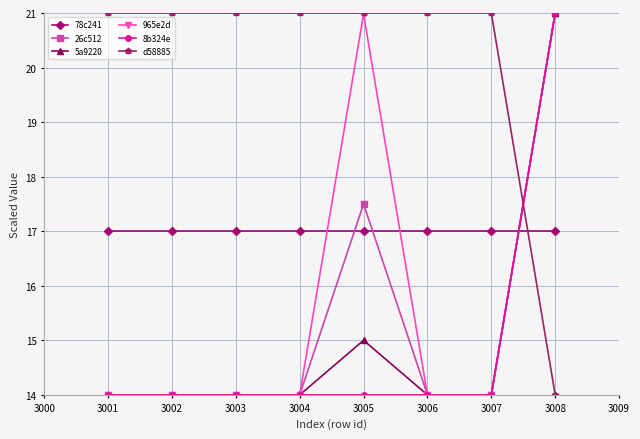

True or false: 26c512 and d58885 intersect in this chart.

True